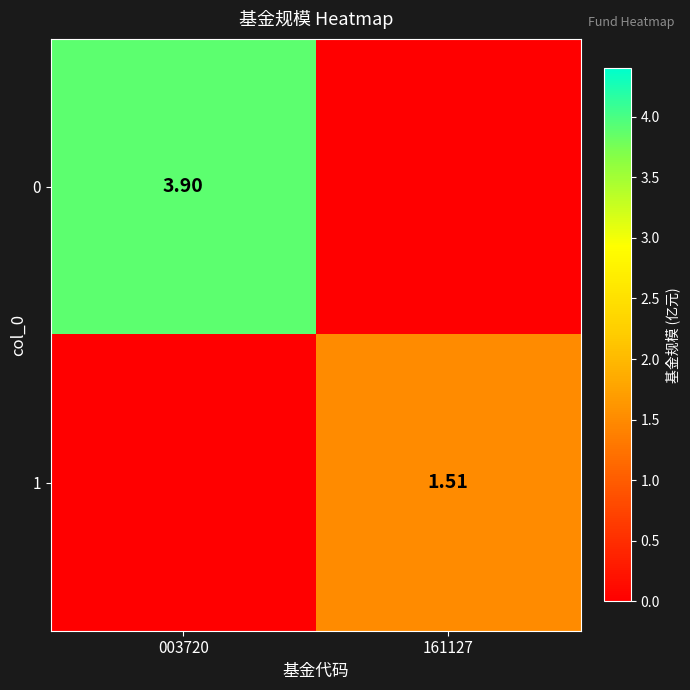

Is the value of 0 at 003720 greater than the value of 1 at 161127?

Yes